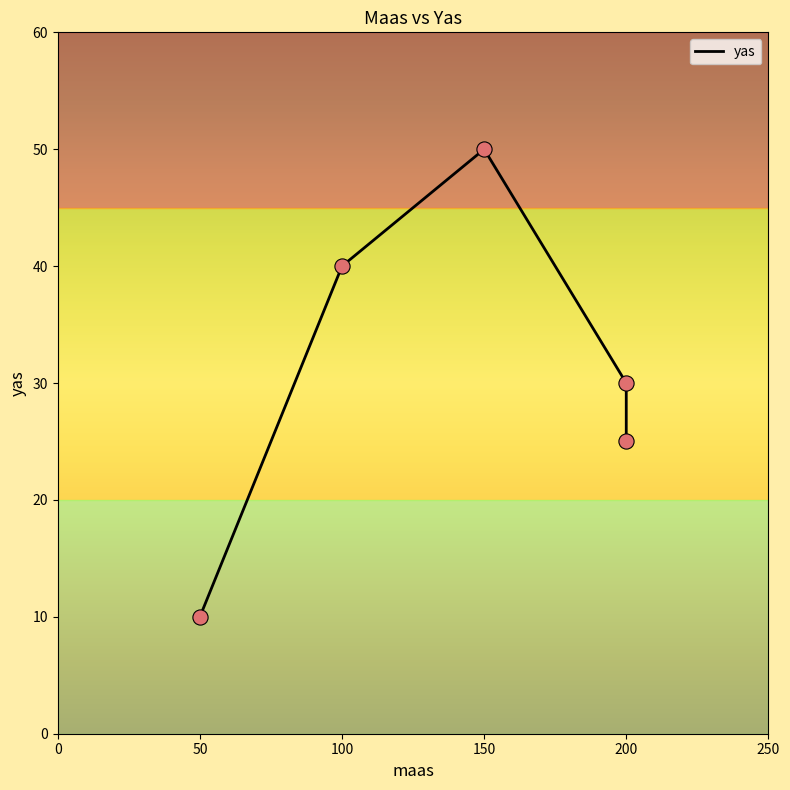

What is the ratio of the value at 150 to the value at 200?

2.0